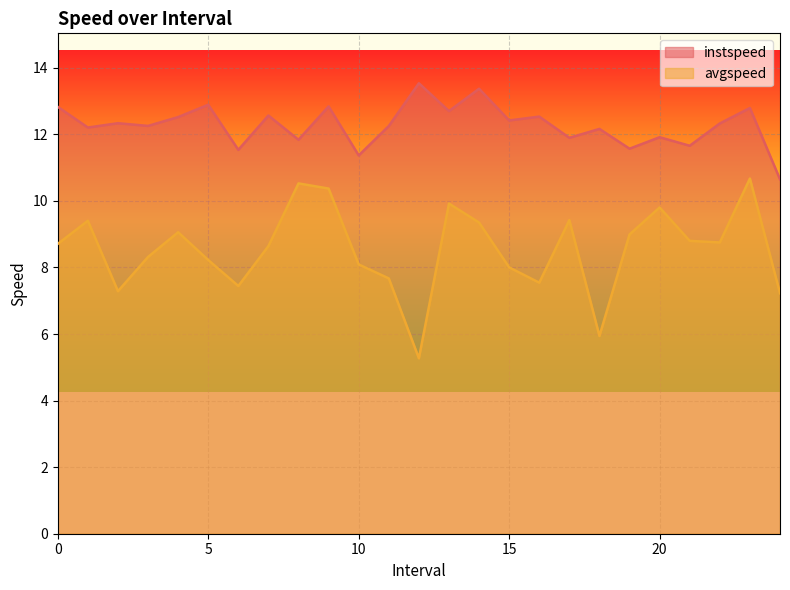

At how many categories does at least one series exceed 10?

25